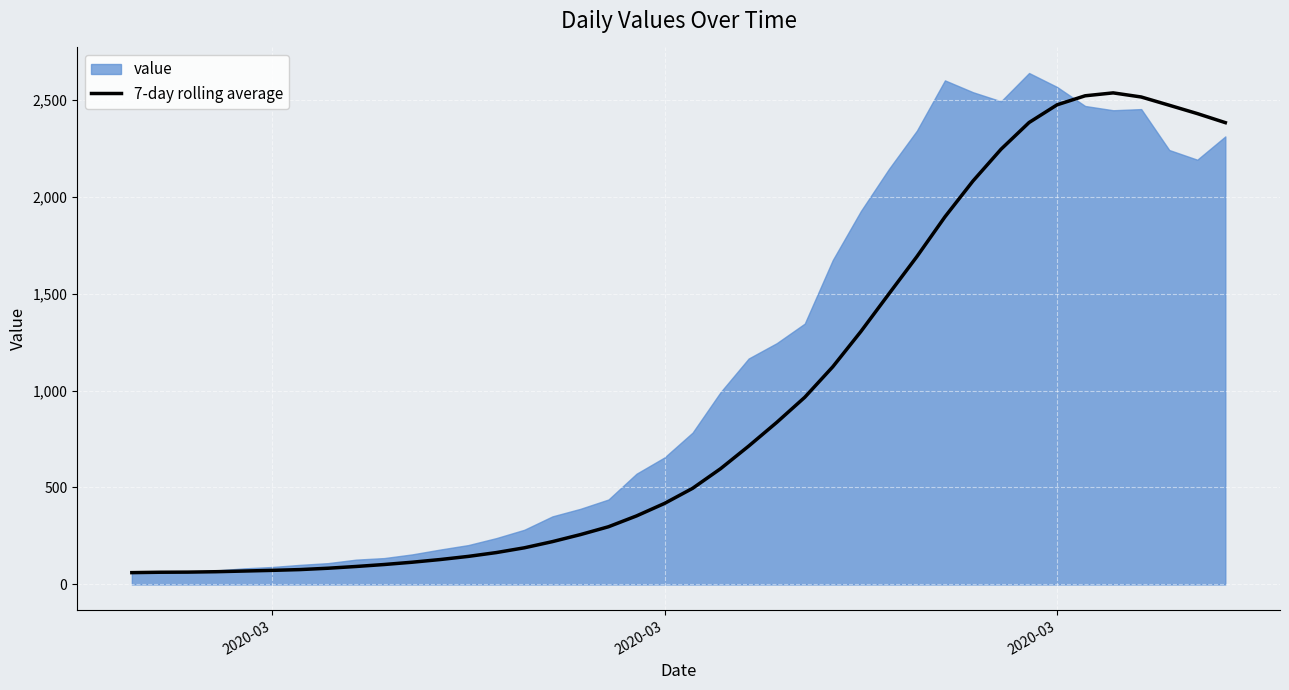

True or false: the data shows 865.6 at 33.

False